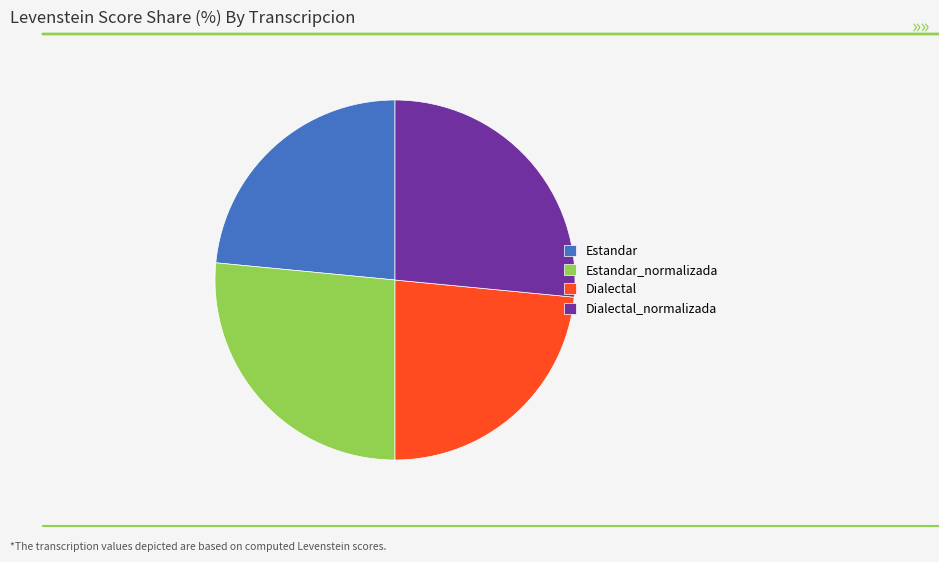

Is Estandar_normalizada the majority of the pie?

No